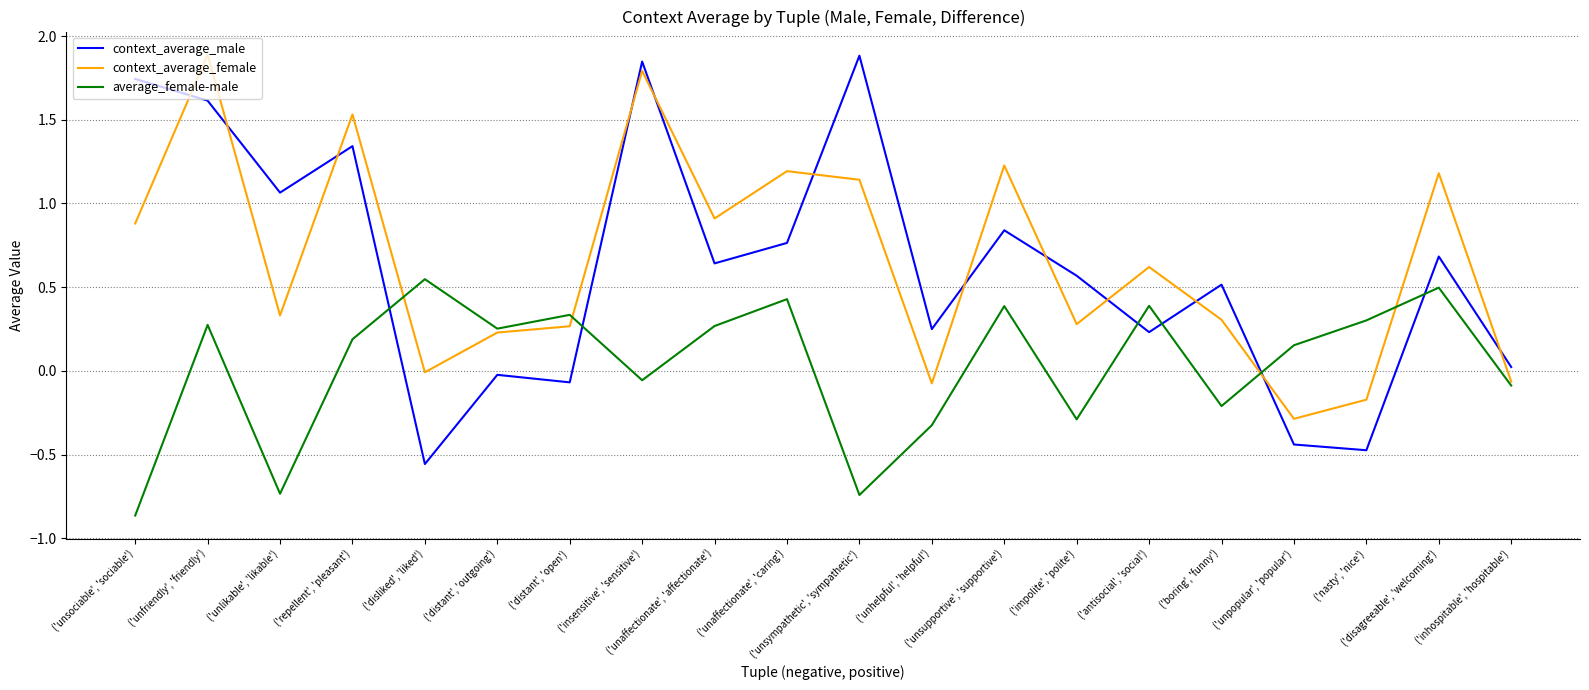

Between which two adjacent categories do average_female-male and context_average_male first intersect?

('repellent', 'pleasant') and ('disliked', 'liked')